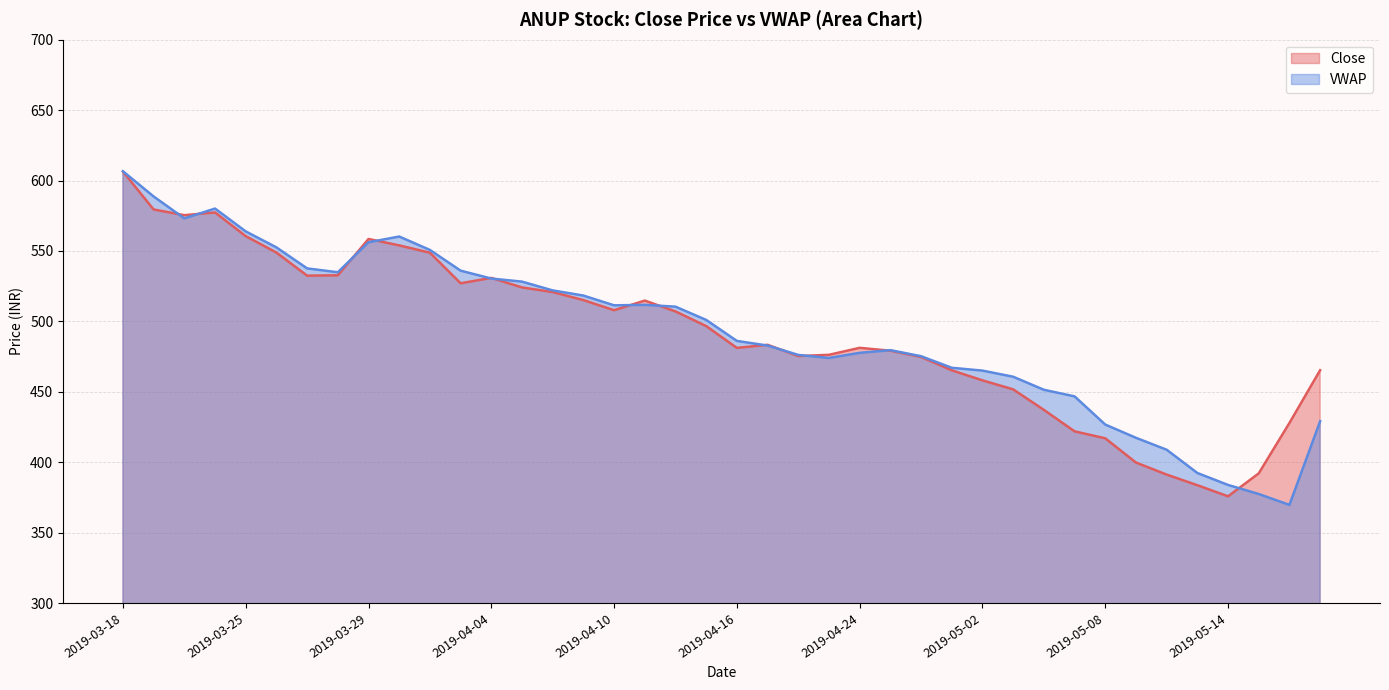

What is the label of the 10th point from the left?

2019-04-01